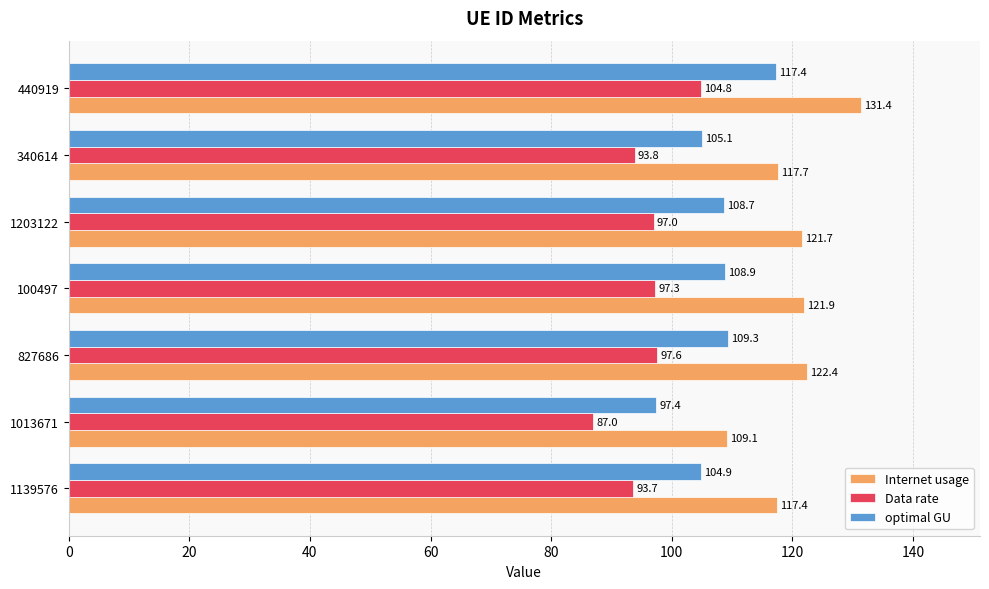

At which label does Internet usage reach its minimum?

1013671